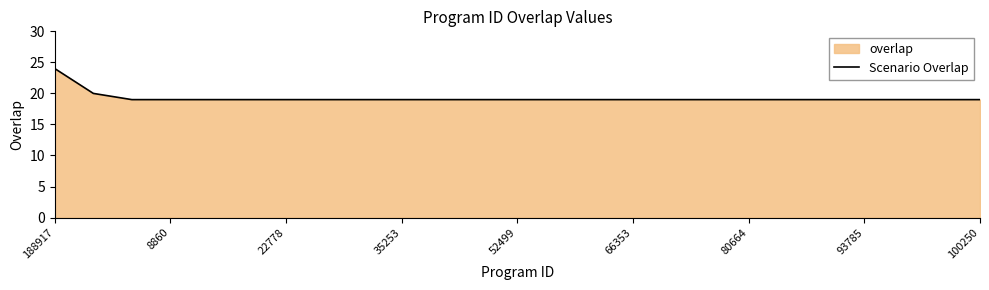

Does the chart display data point markers on the line(s)?

No